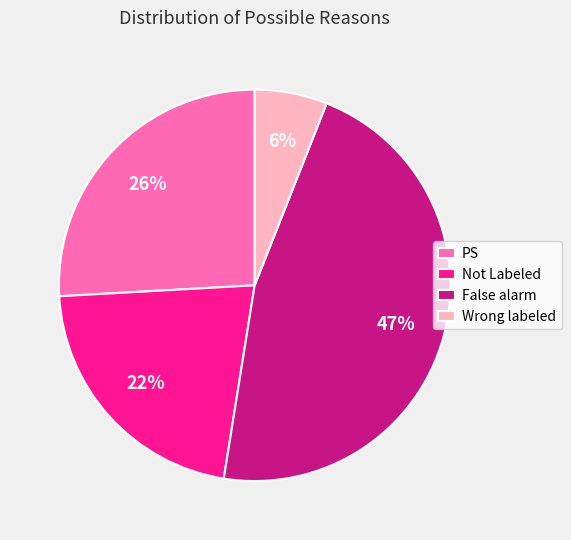

Rank the categories by value from lowest to highest.

Wrong labeled, Not Labeled, PS, False alarm